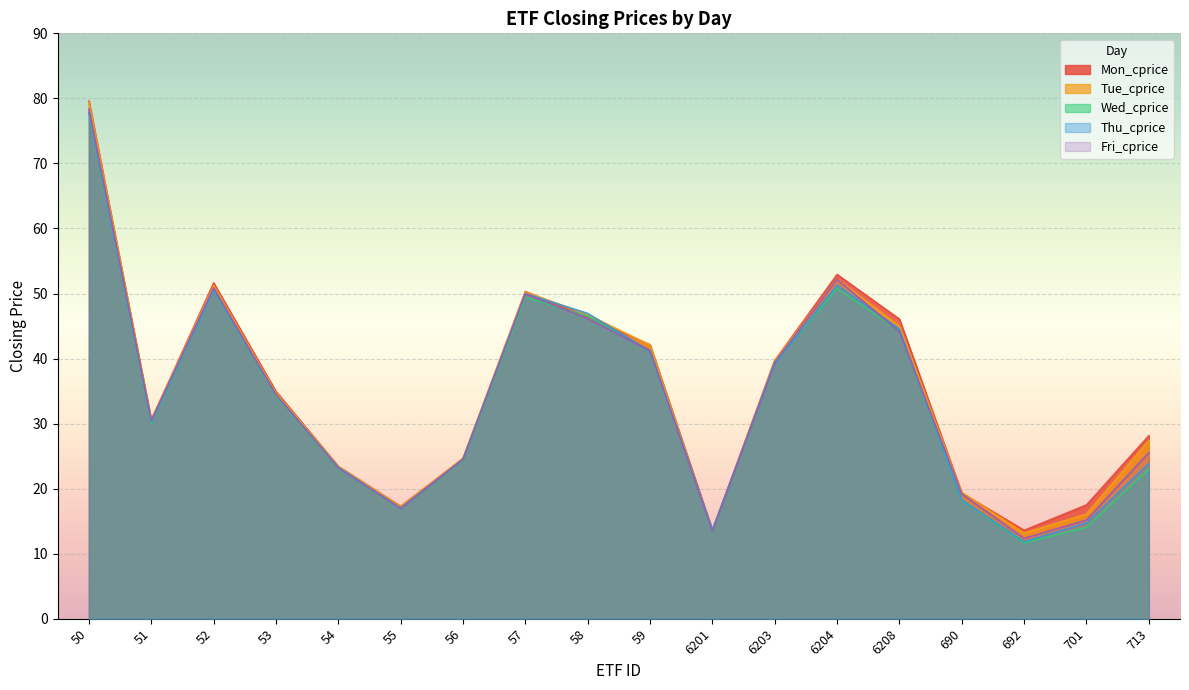

True or false: Fri_cprice and Mon_cprice intersect in this chart.

False